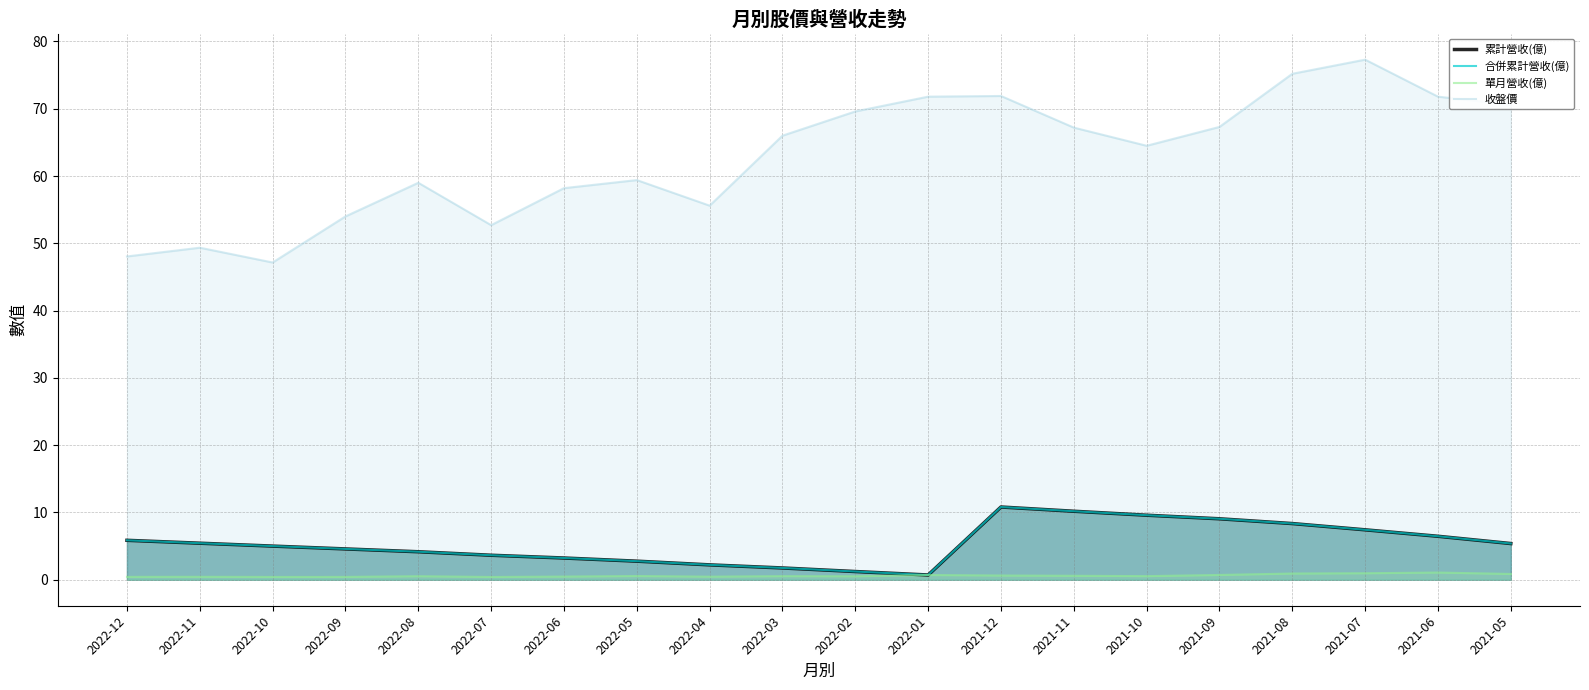

What is the approximate value of 合併累計營收(億) at 2022-08?

4.2